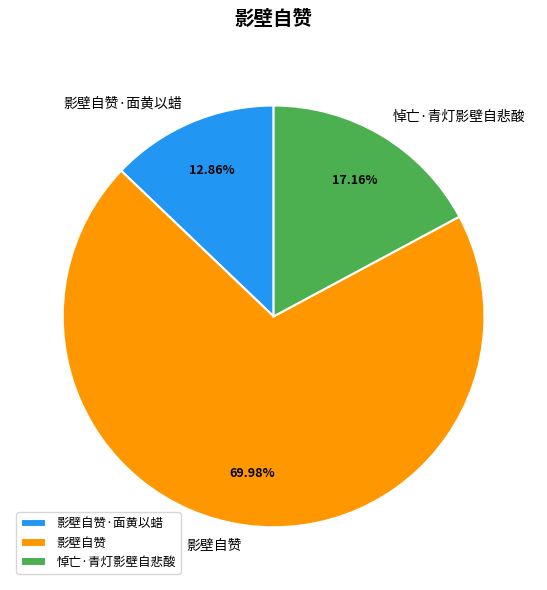

Count the number of slices in the pie.

3